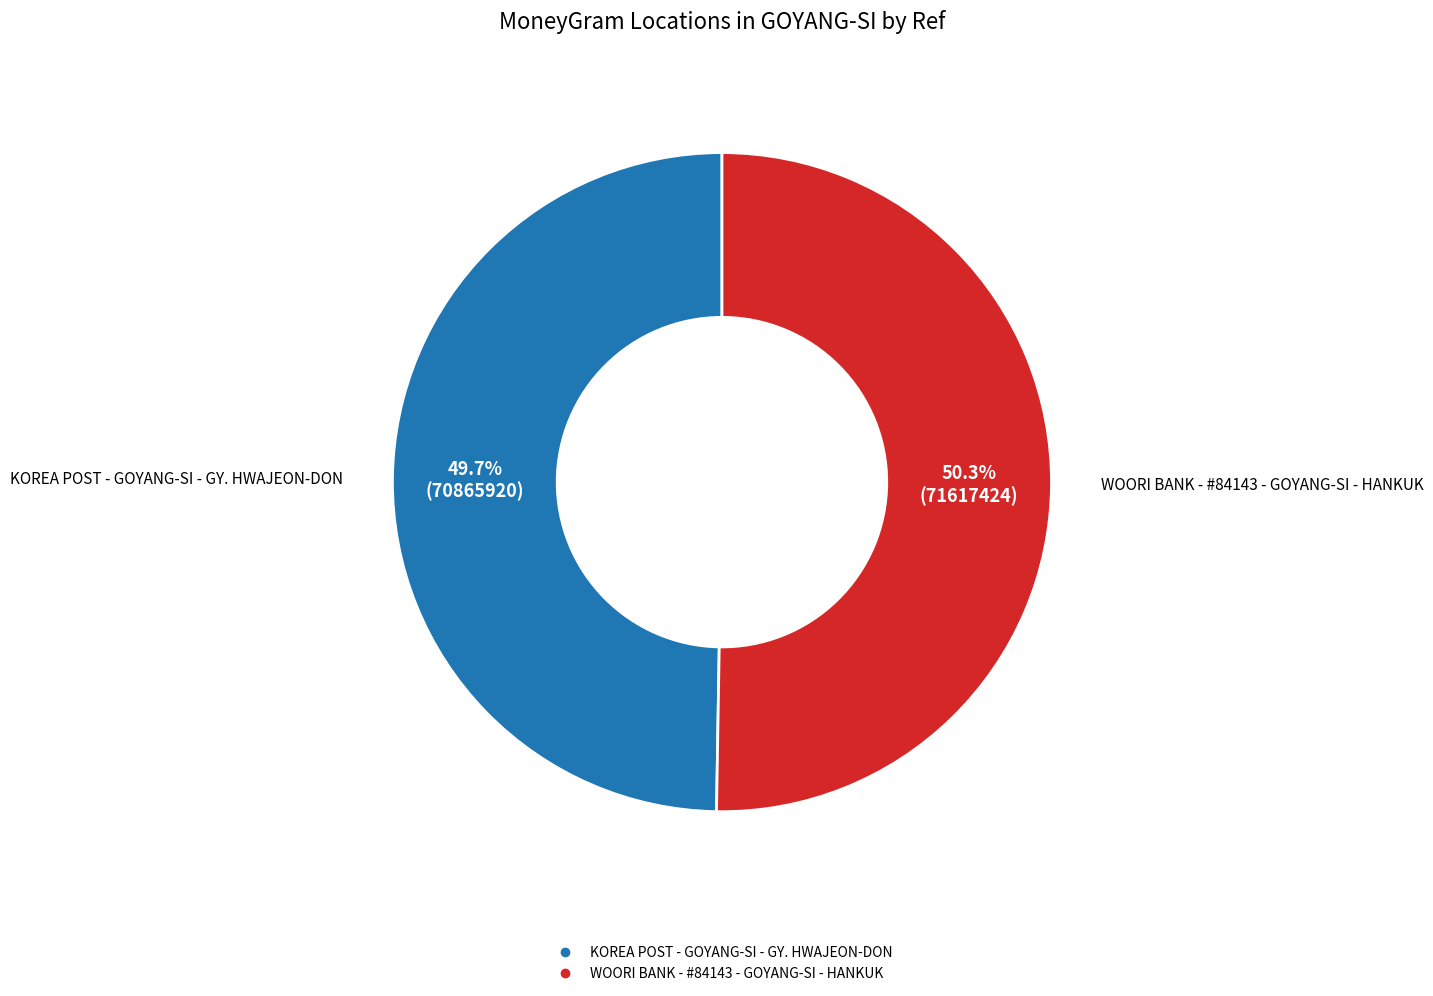

How many slices are in this pie chart?

2